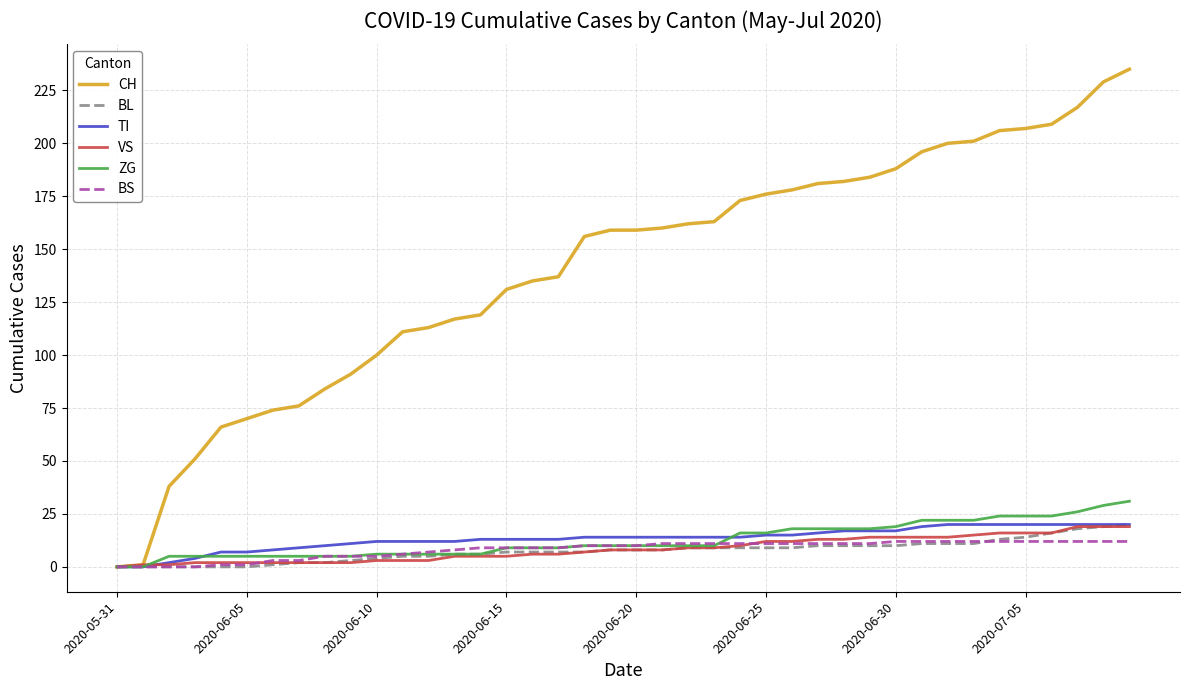

Which series has the widest spread of values?

CH